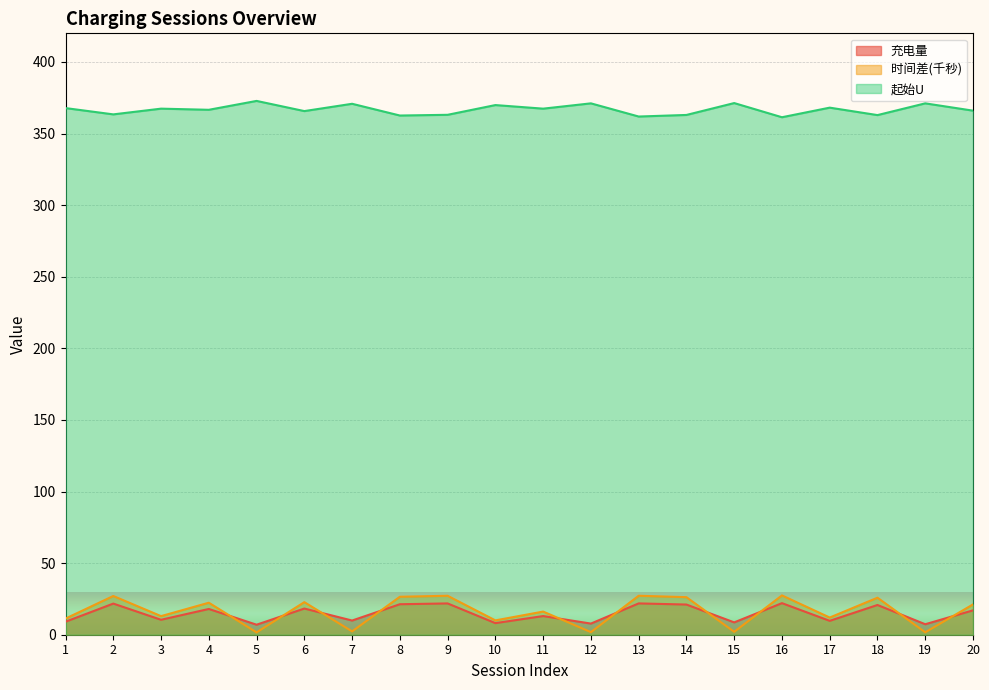

True or false: 起始U and 充电量 cross at least once.

False